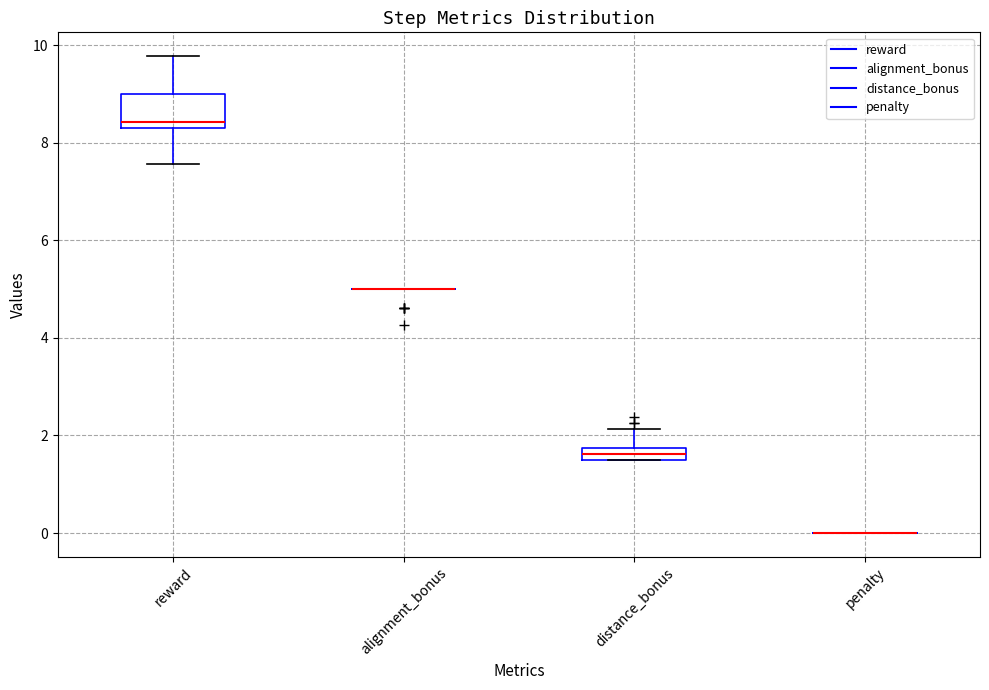

Where is the upper edge of the box for distance_bonus on the y-axis? The values are not printed on the chart, so give them approximately, as read against the axis.

1.8